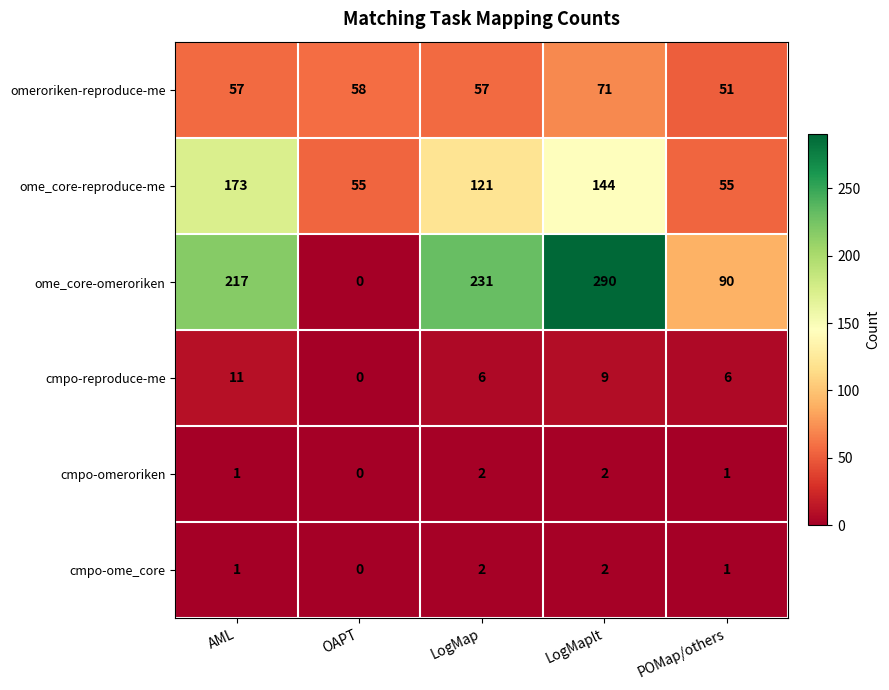

Which series has the largest total across all categories?

ome_core-omeroriken